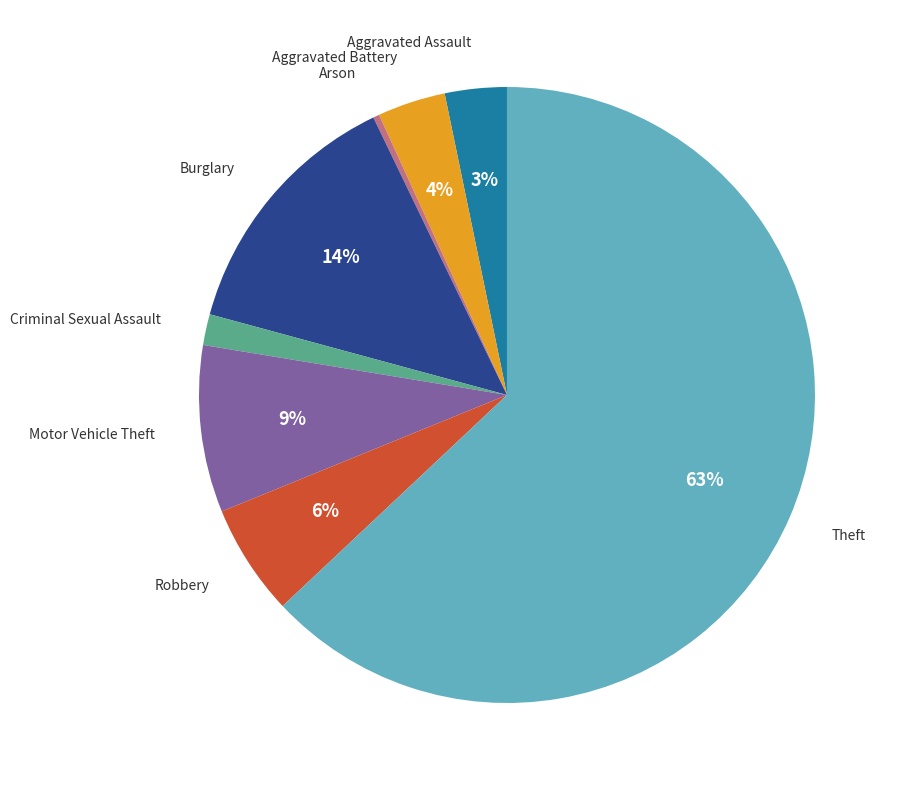

Is there any slice that represents more than half of the pie?

Yes